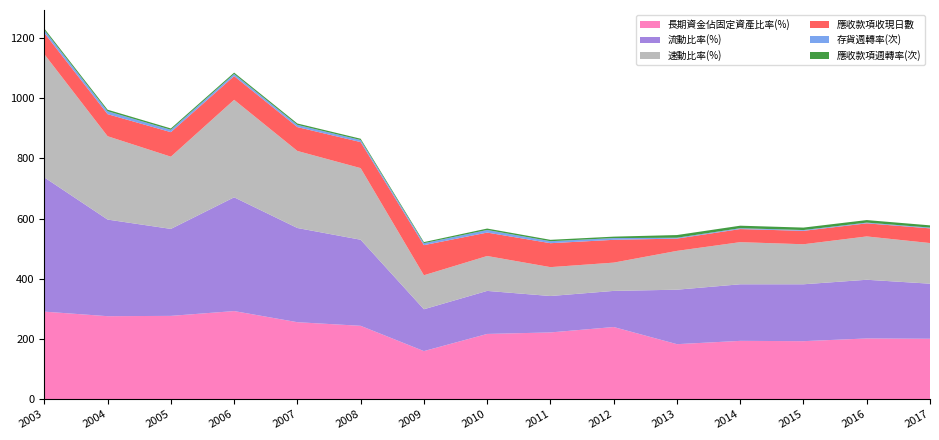

Reading left to right, list all the values displayed in this chart.

長期資金佔固定資產比率(%): 291.1	276.0	277.0	293.0	256.0	244.0	160.0	217.0	222.0	240.0	183.0	194.0	193.0	202.0	201.0
流動比率(%): 445.9	321.0	289.0	378.0	313.0	286.0	139.0	143.0	121.0	120.0	181.0	188.0	189.0	195.0	183.0
速動比率(%): 409.4	277.0	240.0	324.0	256.0	238.0	113.0	116.0	96.0	94.0	129.0	140.0	133.0	144.0	135.0
應收款項收現日數: 70.5	73.3	81.5	78.8	79.3	86.5	100.0	77.8	79.5	75.7	40.8	43.5	44.6	43.5	48.8
存貨週轉率(次): 9.7	9.8	7.9	7.0	7.3	6.9	6.5	8.7	6.6	5.8	2.9	2.8	2.6	2.5	2.5
應收款項週轉率(次): 5.2	5.0	4.5	4.6	4.6	4.2	3.6	4.7	4.6	4.8	8.9	8.4	8.2	8.4	7.5